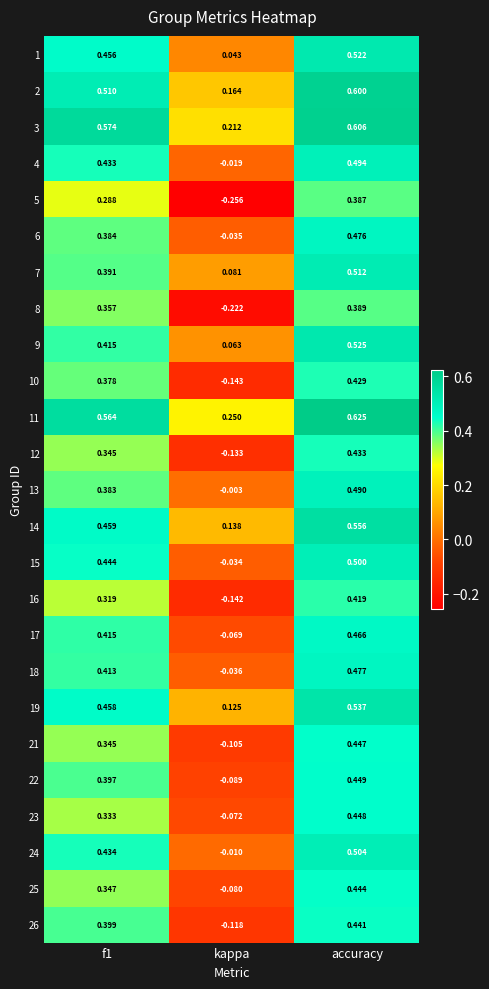

Which category has the highest value across all series?

accuracy